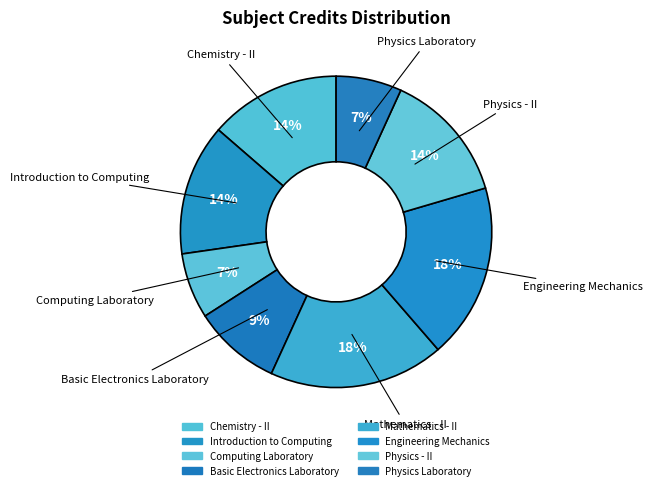

Combined, do Engineering Mechanics and Mathematics - II account for over 50%?

No